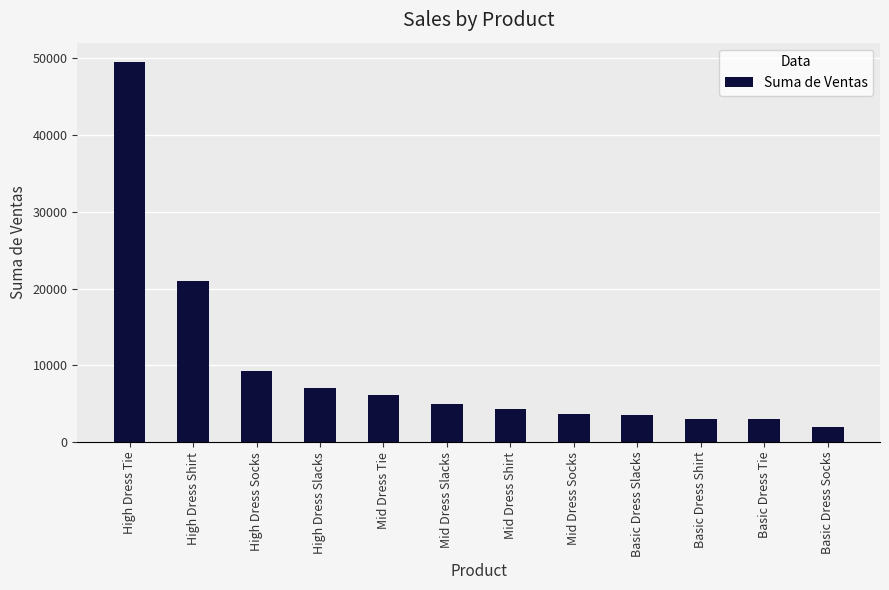

What is the label of the 6th bar from the right?

Mid Dress Shirt